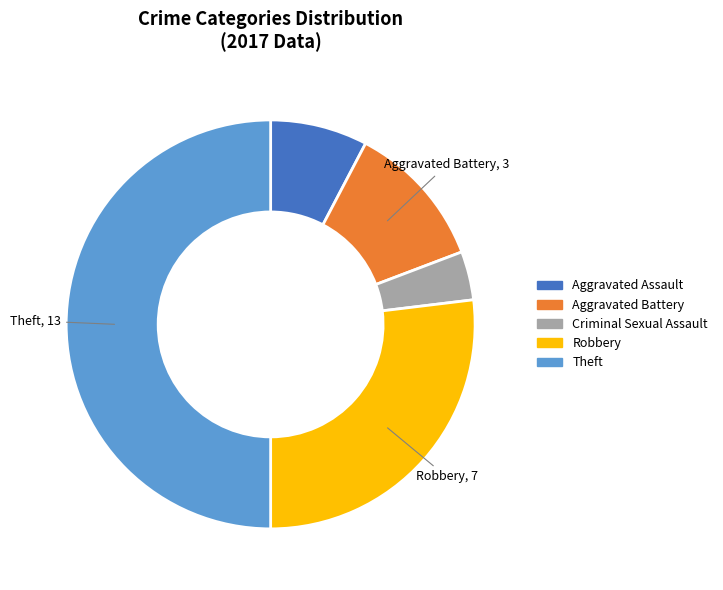

Rank the categories by value from highest to lowest.

Theft, Robbery, Aggravated Battery, Aggravated Assault, Criminal Sexual Assault